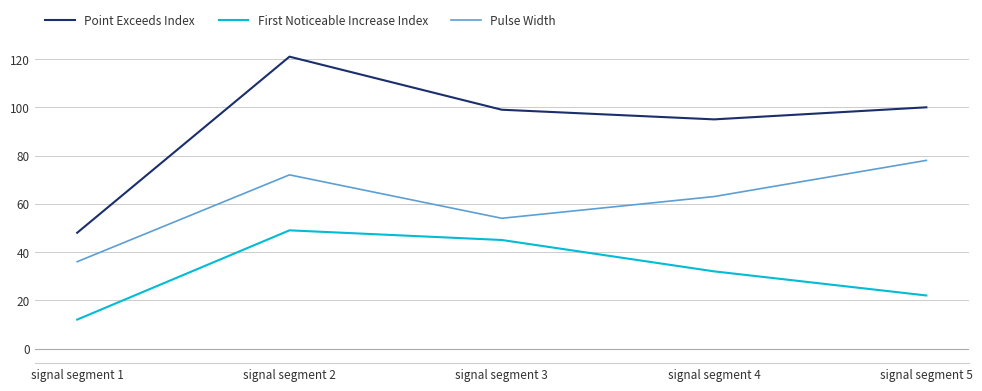

Read the First Noticeable Increase Index value at signal segment 1, to the nearest 10.

10